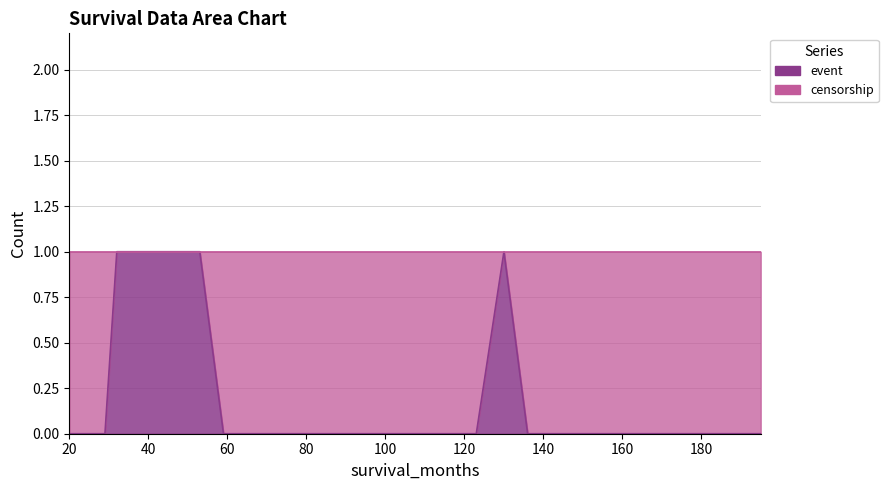

What are all the series names shown in the legend?

event, censorship